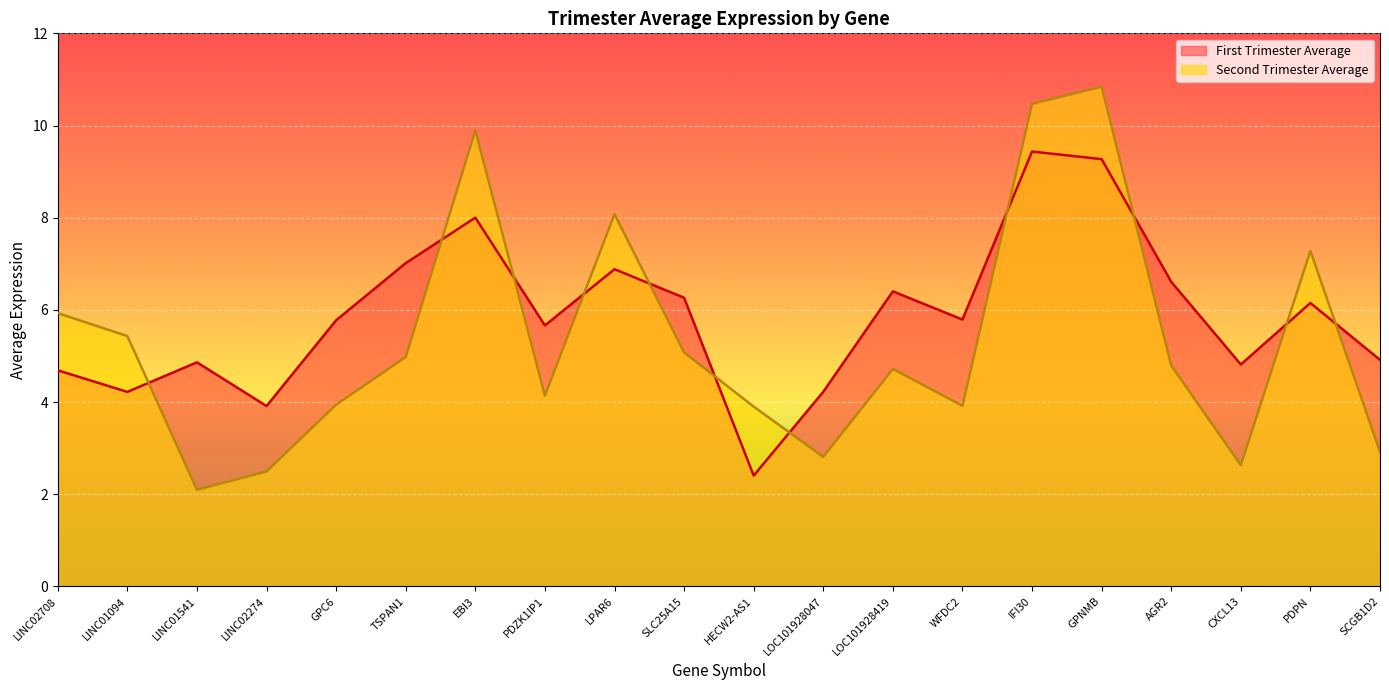

What is the difference between the maximum and minimum values in the Second Trimester Average series?

8.7